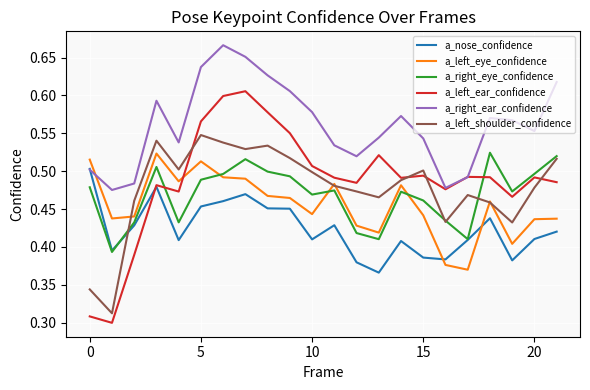

How many times do a_left_eye_confidence and a_left_ear_confidence cross each other?

1